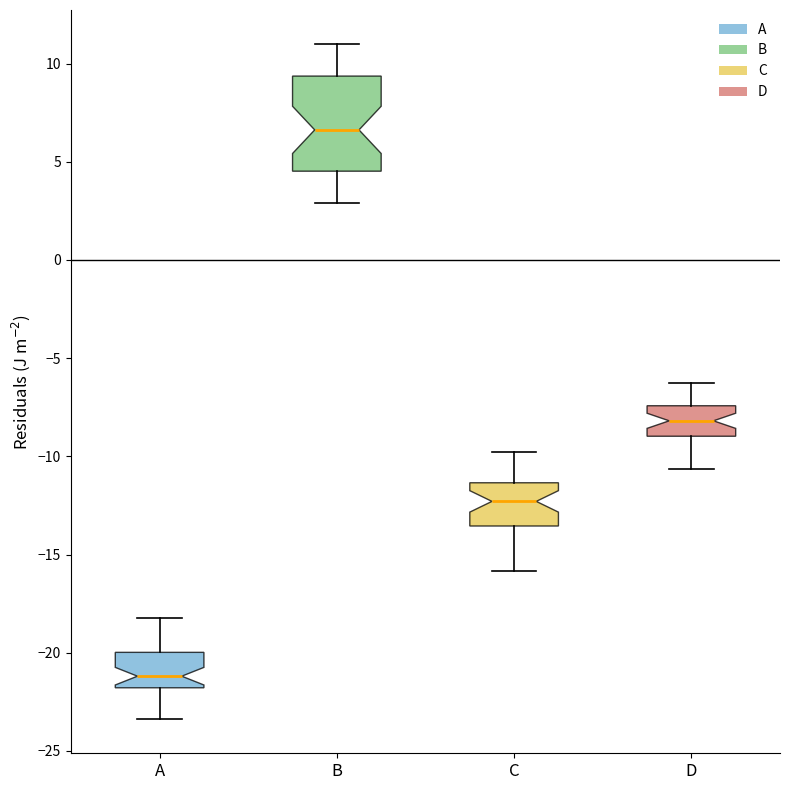

Which box's median line is the highest?

B